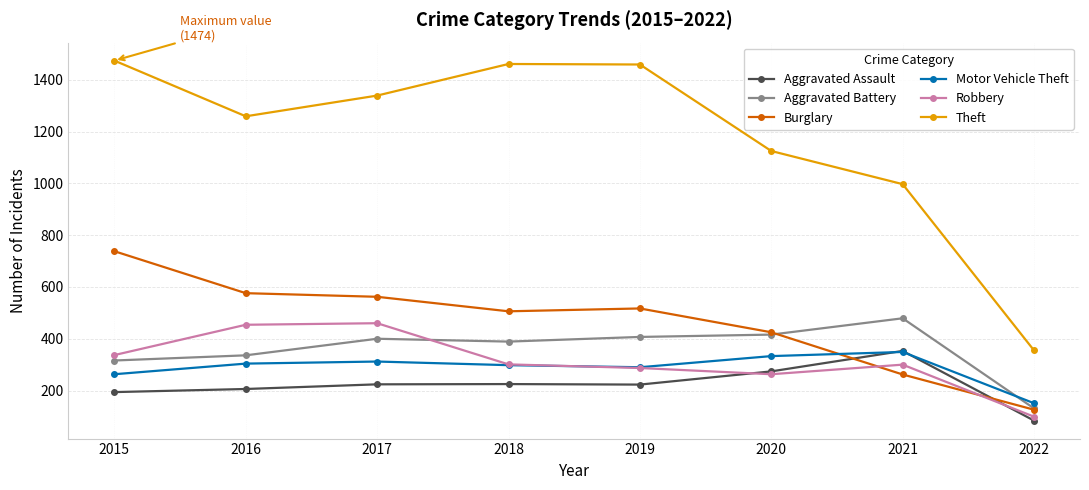

How many interior local peaks does the Theft series have?

1